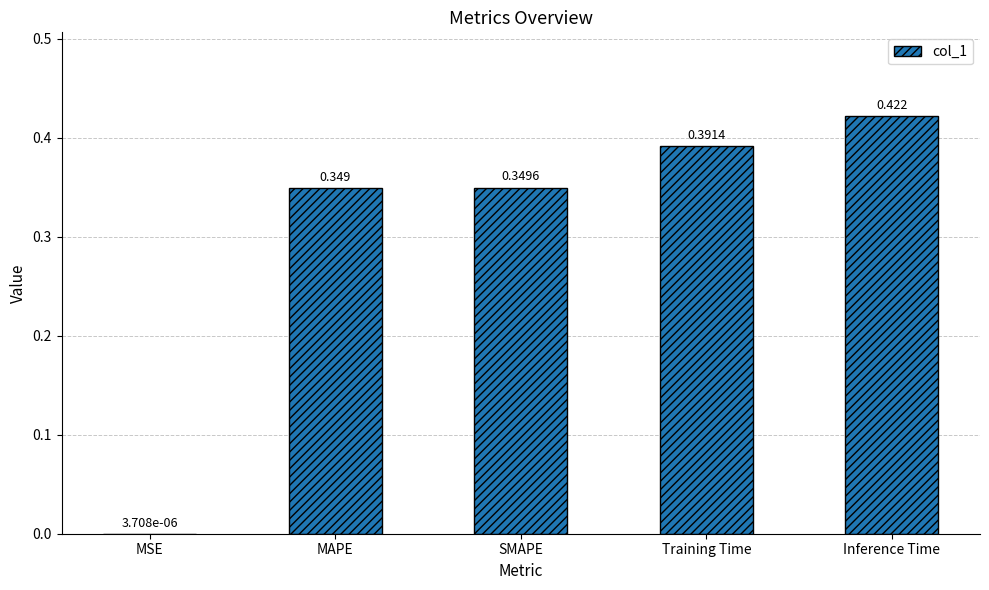

Where is the data nearest to the value 0?

MSE